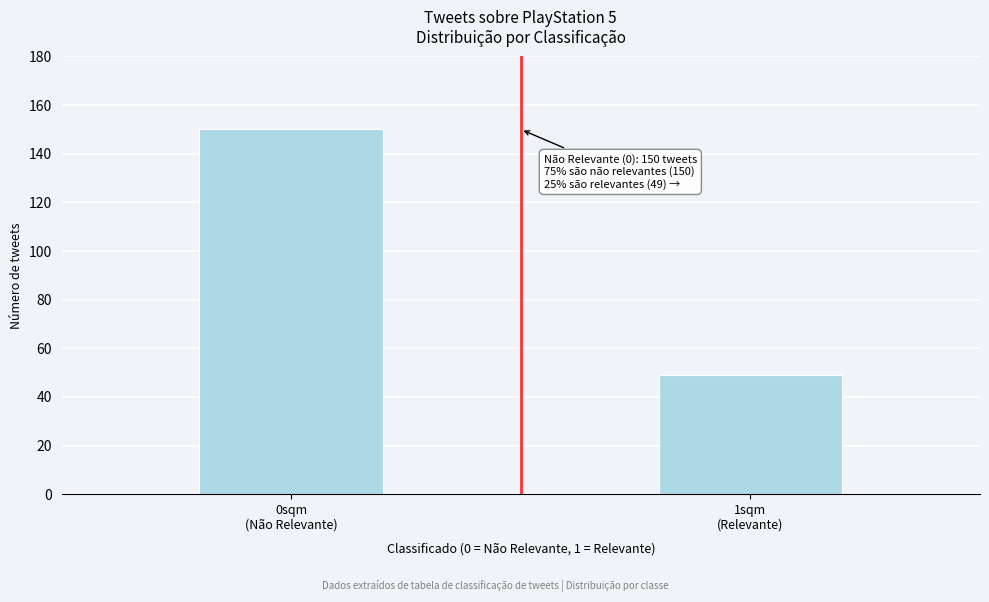

Reading right to left, transcribe all the data shown in this chart.

49	150